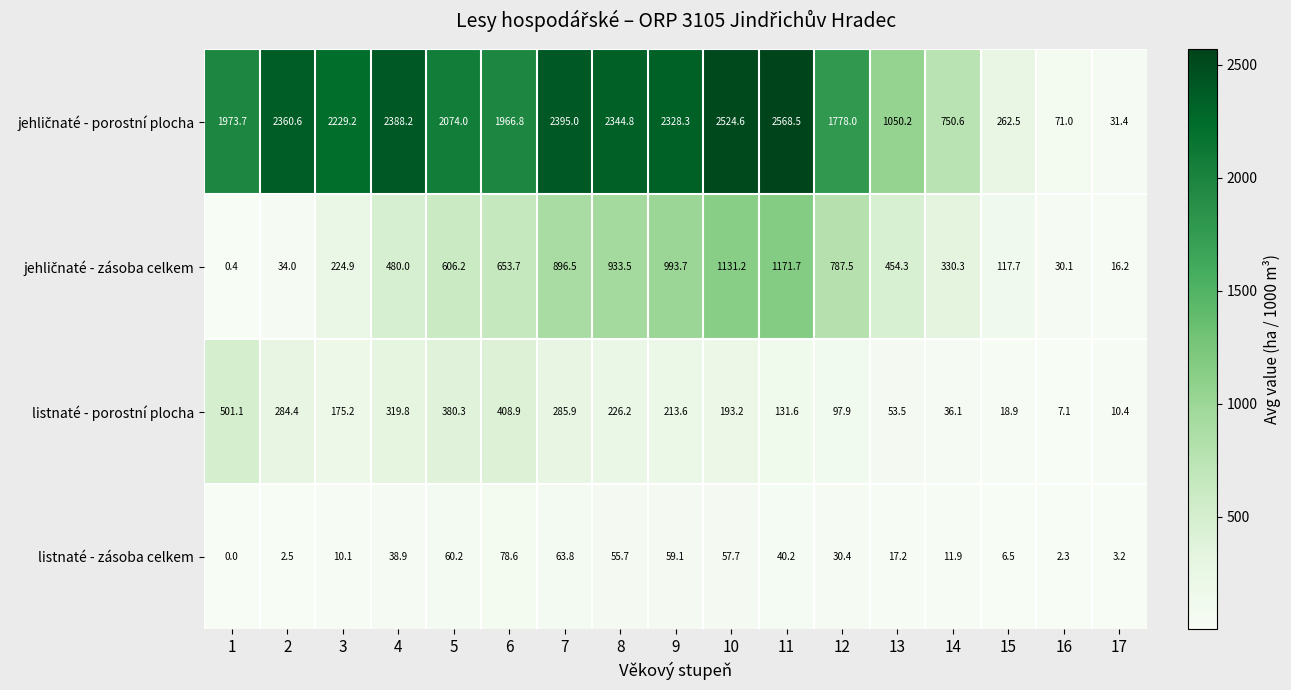

The value of listnaté - zásoba celkem at 11 is 11.7. True or false?

False